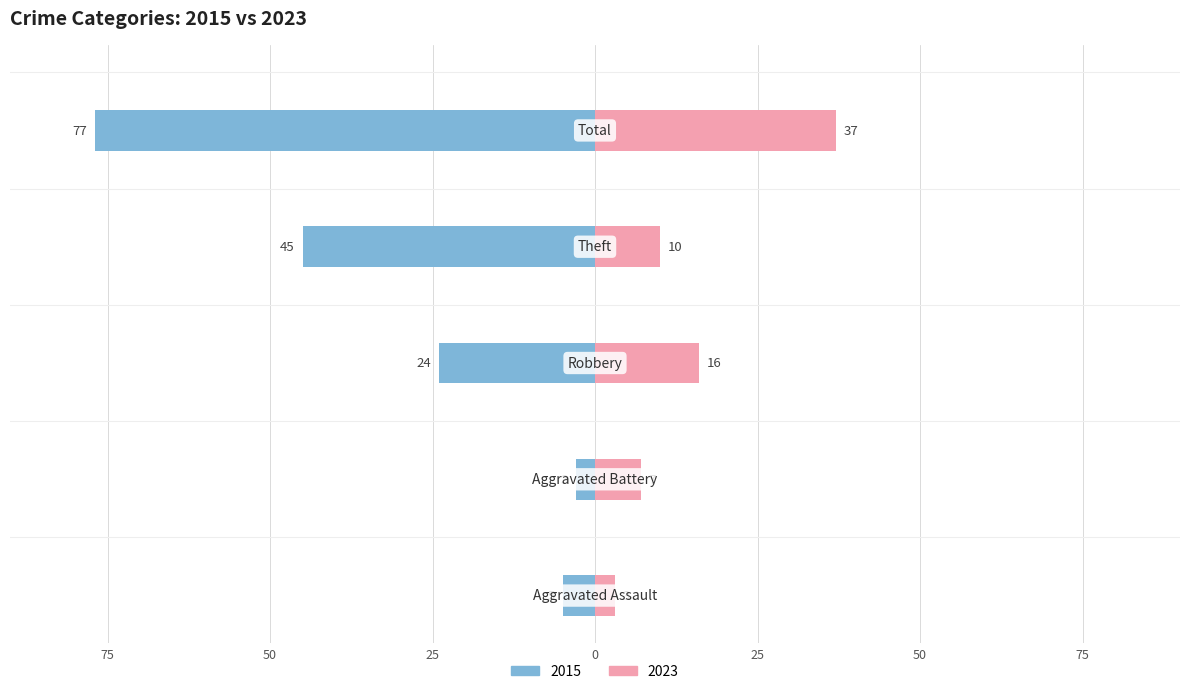

Reading right to left, extract all data points from this chart.

2015: Total=-77	Theft=-45	Robbery=-24	Aggravated Battery=-3	Aggravated Assault=-5
2023: Total=37	Theft=10	Robbery=16	Aggravated Battery=7	Aggravated Assault=3